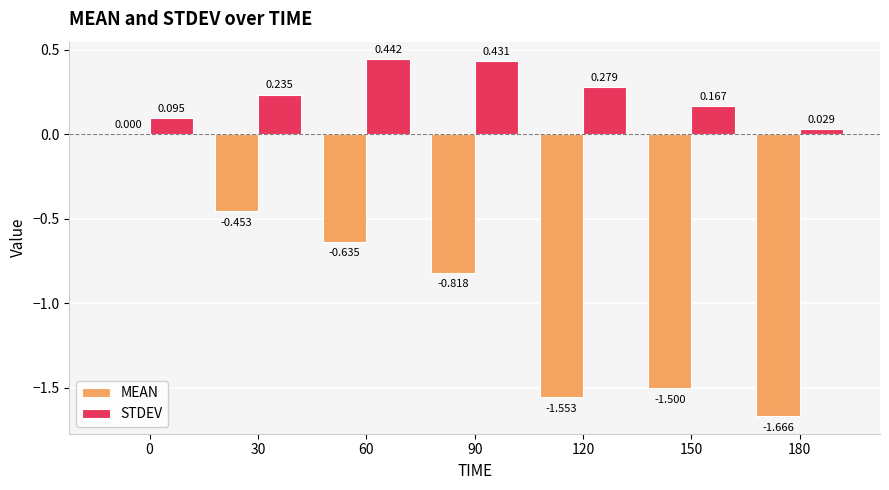

Count the number of categories in the chart.

7